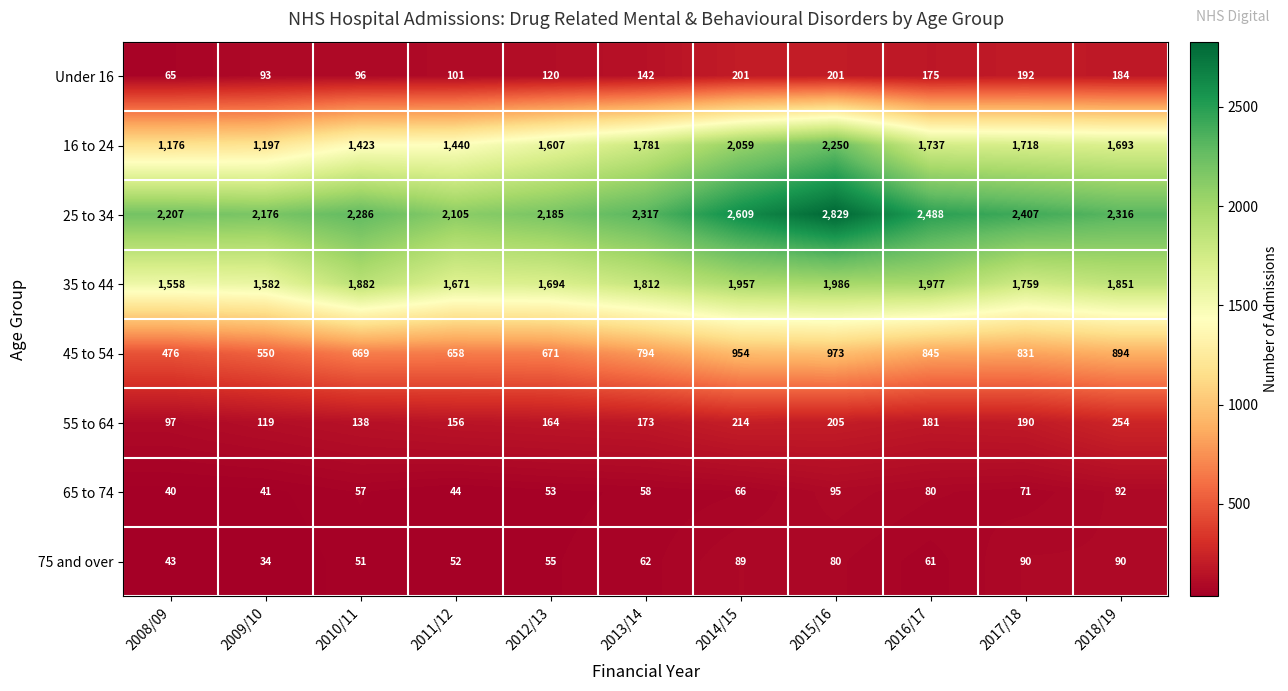

Where is 45 to 54 nearest to the value 724?

2012/13